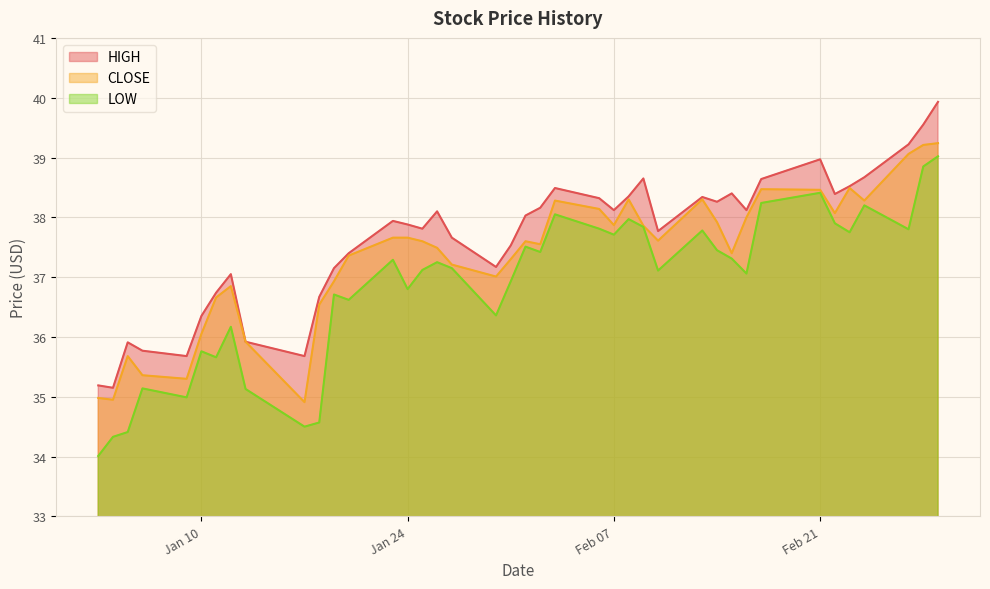

Which series has the largest total across all categories?

HIGH